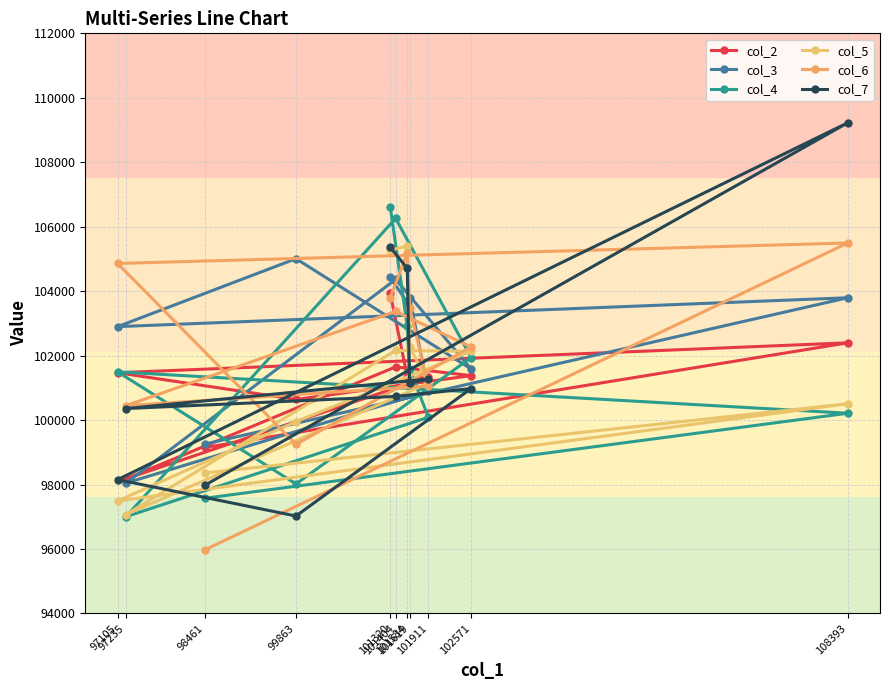

In col_4, how many points are lower than both neighbors (excluding endpoints)?

2